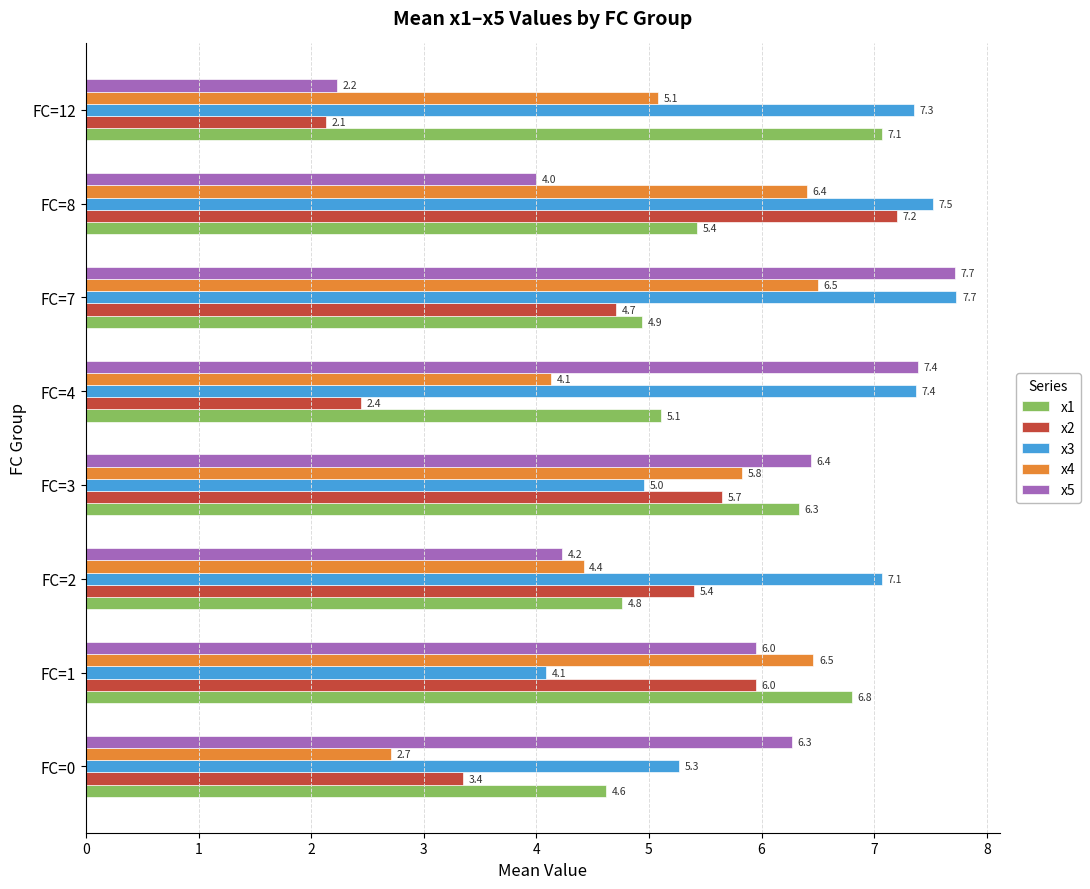

At how many categories does at least one series exceed 6?

8